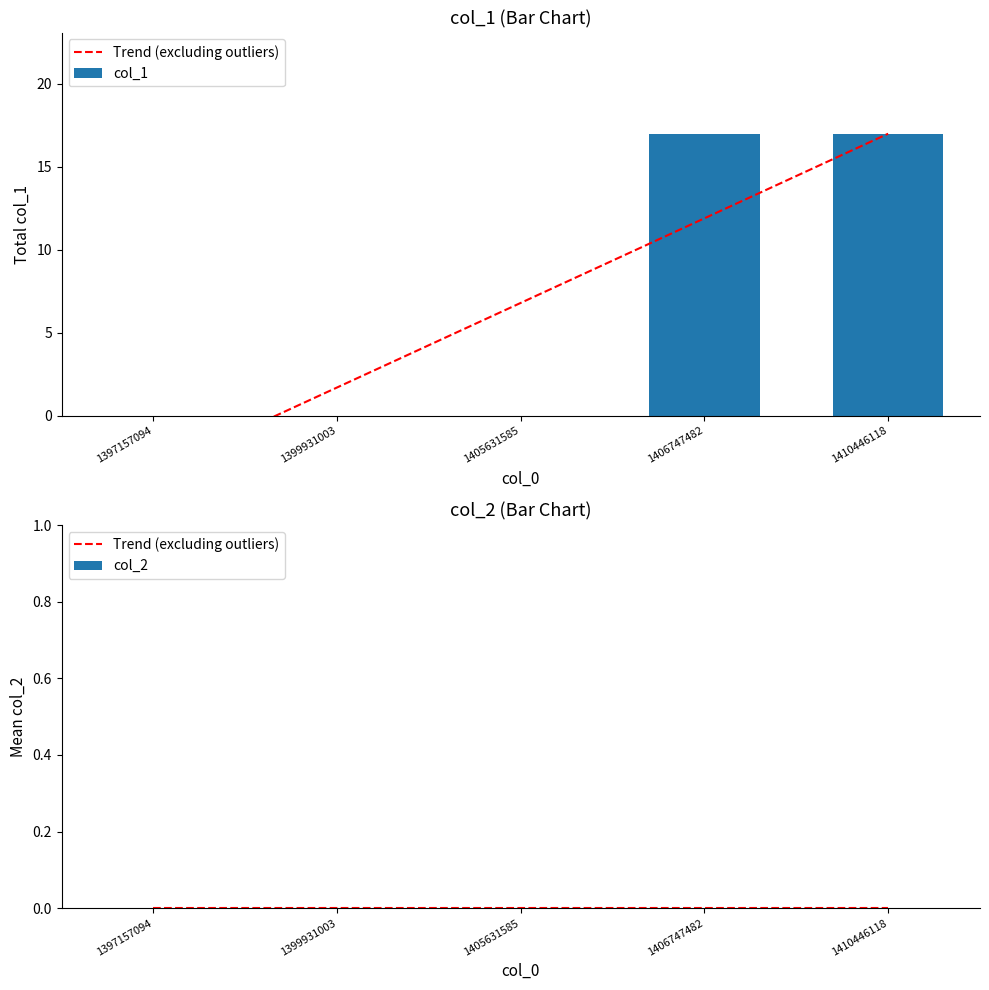

Are the bars horizontal?

No